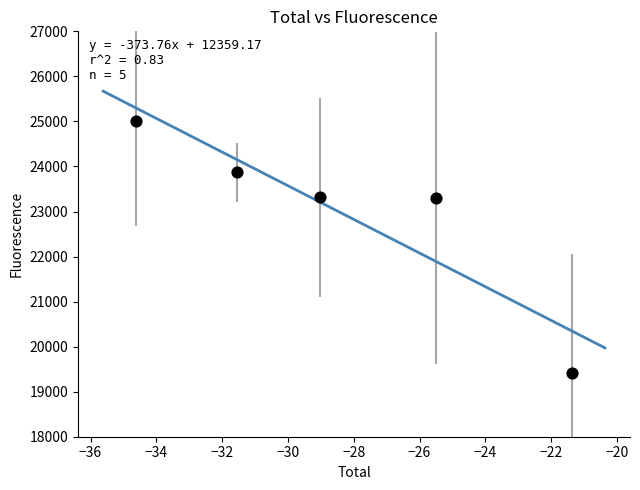

What is the average X value?

-28.4